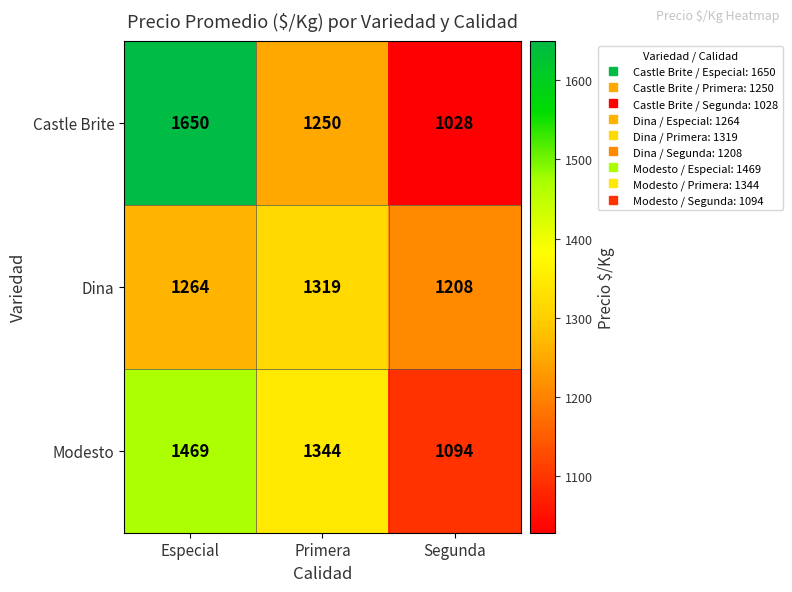

Which series has the largest range (max minus min)?

Castle Brite